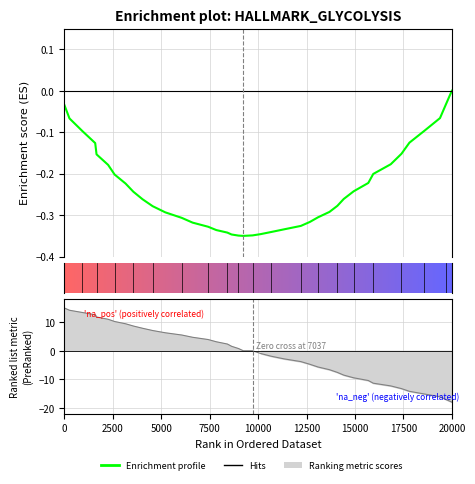

Reading right to left, extract all data points from this chart.

-0.0	-0.0	-0.1	-0.1	-0.1	-0.2	-0.2	-0.2	-0.2	-0.2	-0.3	-0.3	-0.3	-0.3	-0.3	-0.3	-0.3	-0.3	-0.3	-0.3	-0.3	-0.3	-0.3	-0.3	-0.3	-0.3	-0.3	-0.3	-0.3	-0.3	-0.3	-0.2	-0.2	-0.2	-0.2	-0.2	-0.1	-0.1	-0.1	-0.0